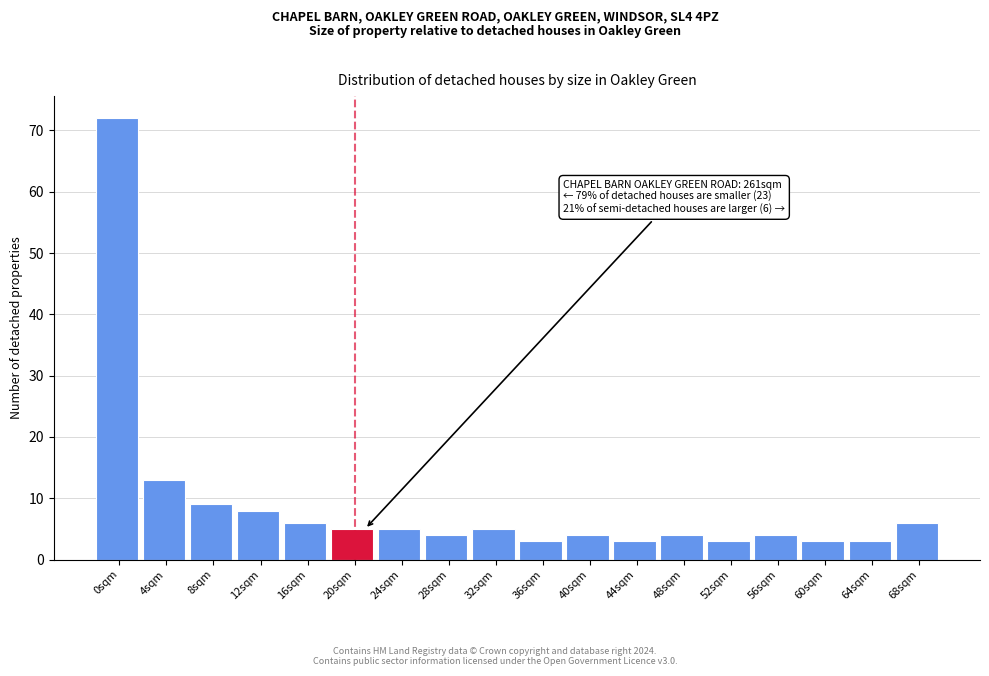

Reading left to right, transcribe all the data shown in this chart.

0sqm=72	4sqm=13	8sqm=9	12sqm=8	16sqm=6	20sqm=5	24sqm=5	28sqm=4	32sqm=5	36sqm=3	40sqm=4	44sqm=3	48sqm=4	52sqm=3	56sqm=4	60sqm=3	64sqm=3	68sqm=6